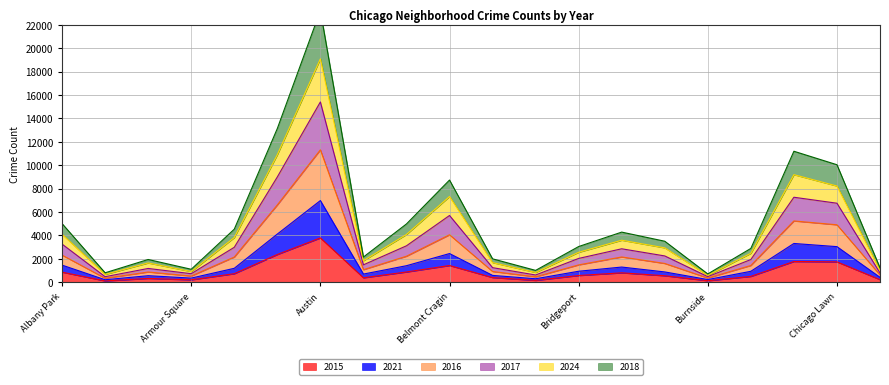

What is the maximum value for 2015?

3782